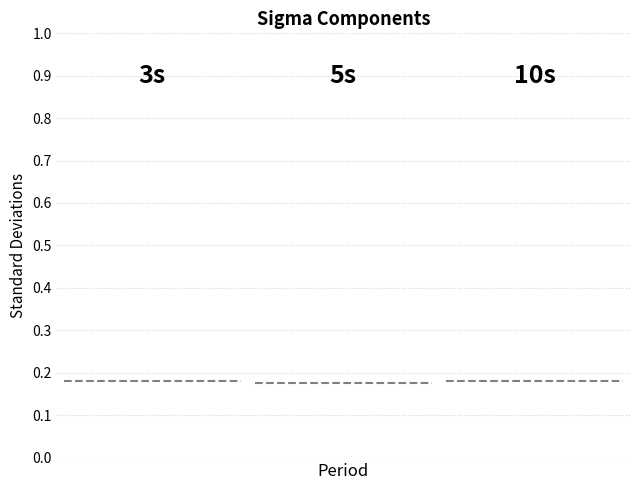

What are all the series names shown in the legend?

Segment 1 (3s), Segment 2 (5s), Segment 3 (10s)